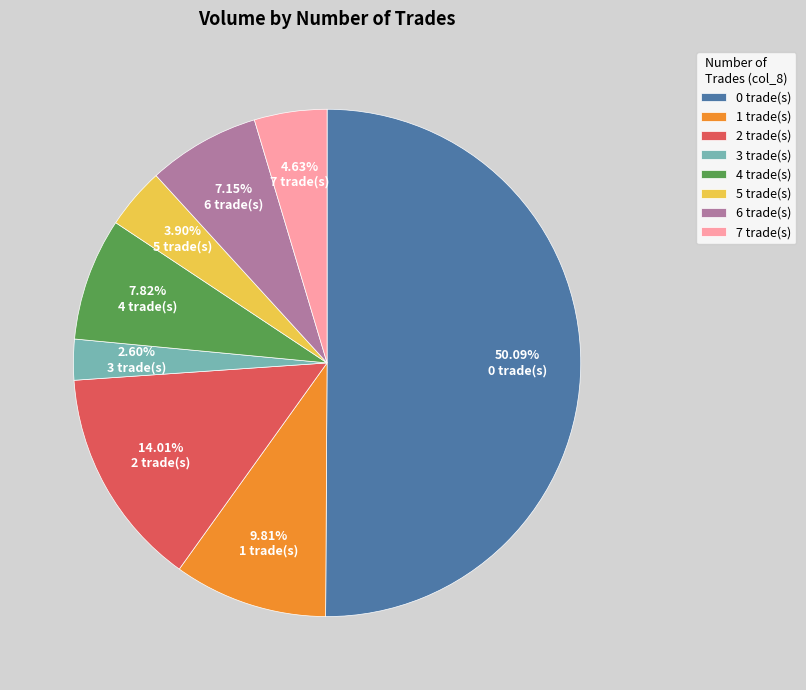

The 4 slice represents 1% of the pie. True or false?

False